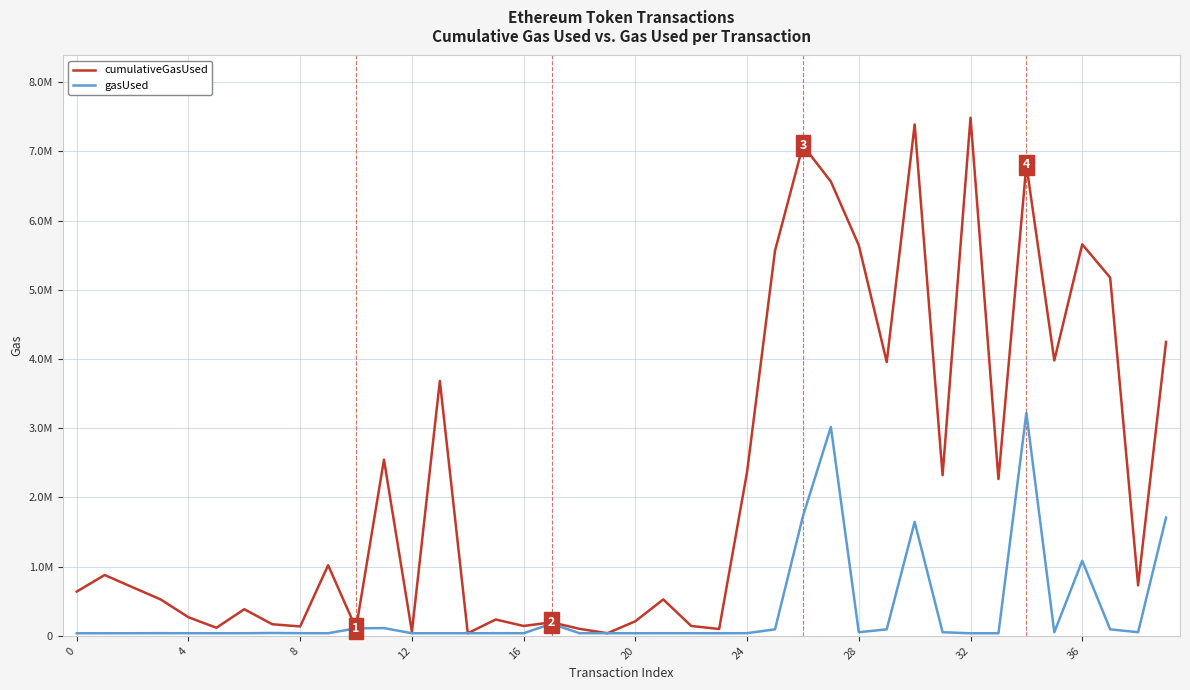

What are all the series names shown in the legend?

cumulativeGasUsed, gasUsed